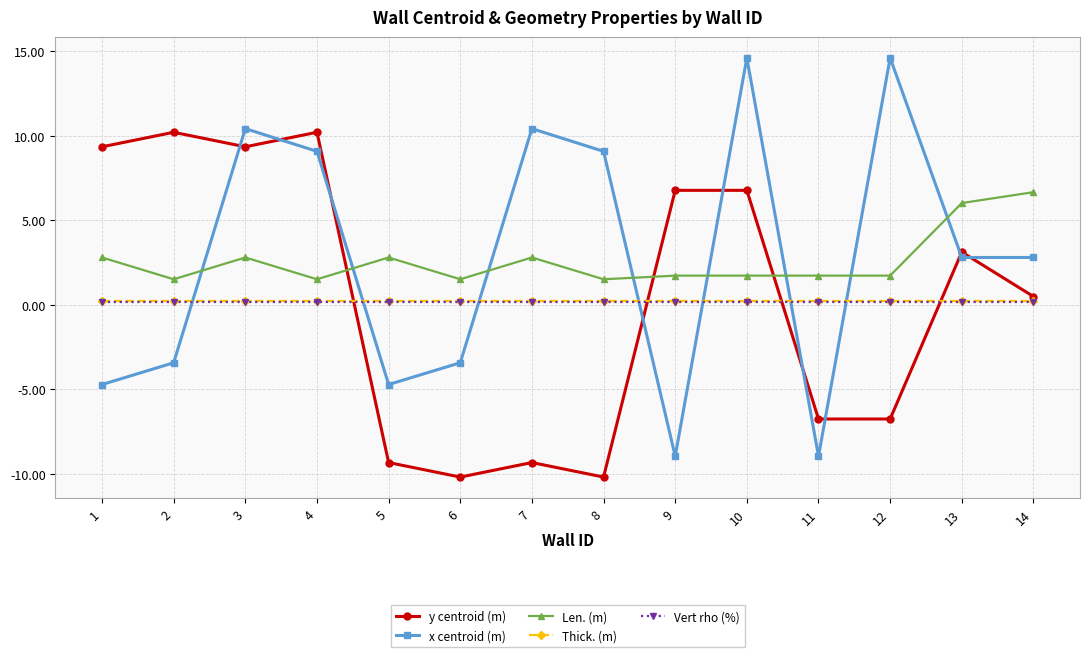

Reading left to right, list all the values displayed in this chart.

y centroid (m): 9.3	10.2	9.3	10.2	-9.3	-10.2	-9.3	-10.2	6.8	6.8	-6.8	-6.8	3.1	0.5
x centroid (m): -4.7	-3.4	10.4	9.1	-4.7	-3.4	10.4	9.1	-9.0	14.6	-9.0	14.6	2.8	2.8
Len. (m): 2.8	1.5	2.8	1.5	2.8	1.5	2.8	1.5	1.7	1.7	1.7	1.7	6.0	6.7
Thick. (m): 0.2	0.2	0.2	0.2	0.2	0.2	0.2	0.2	0.2	0.2	0.2	0.2	0.2	0.2
Vert rho (%): 0.2	0.2	0.2	0.2	0.2	0.2	0.2	0.2	0.2	0.2	0.2	0.2	0.2	0.2